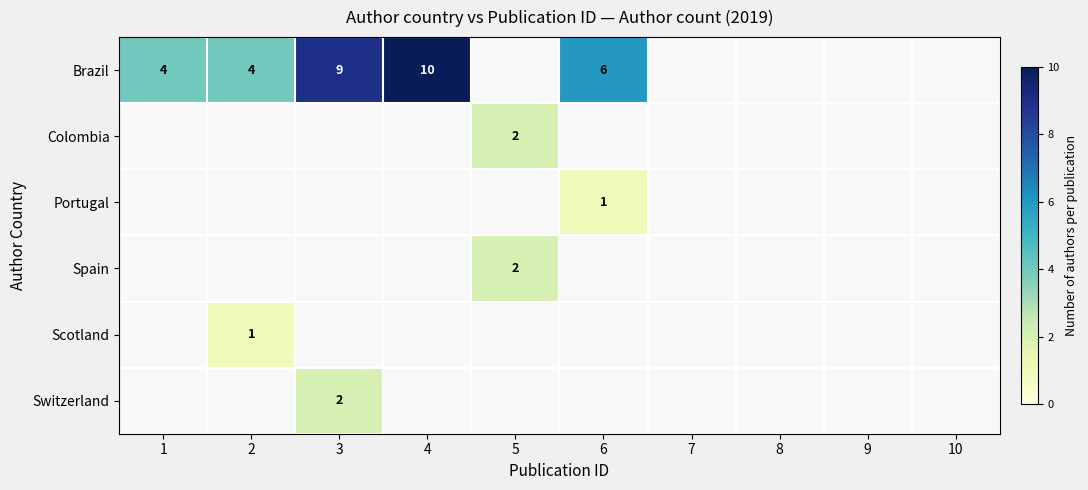

Is it true that Brazil equals 6 at 6?

True